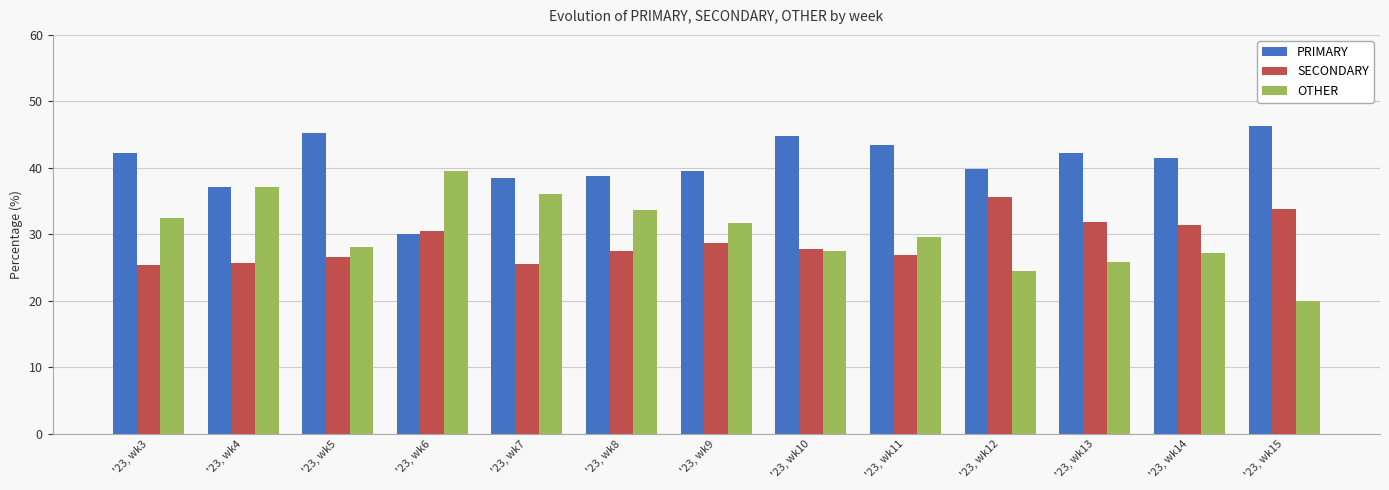

What is the difference between the second highest and second lowest values in the PRIMARY series?

8.2